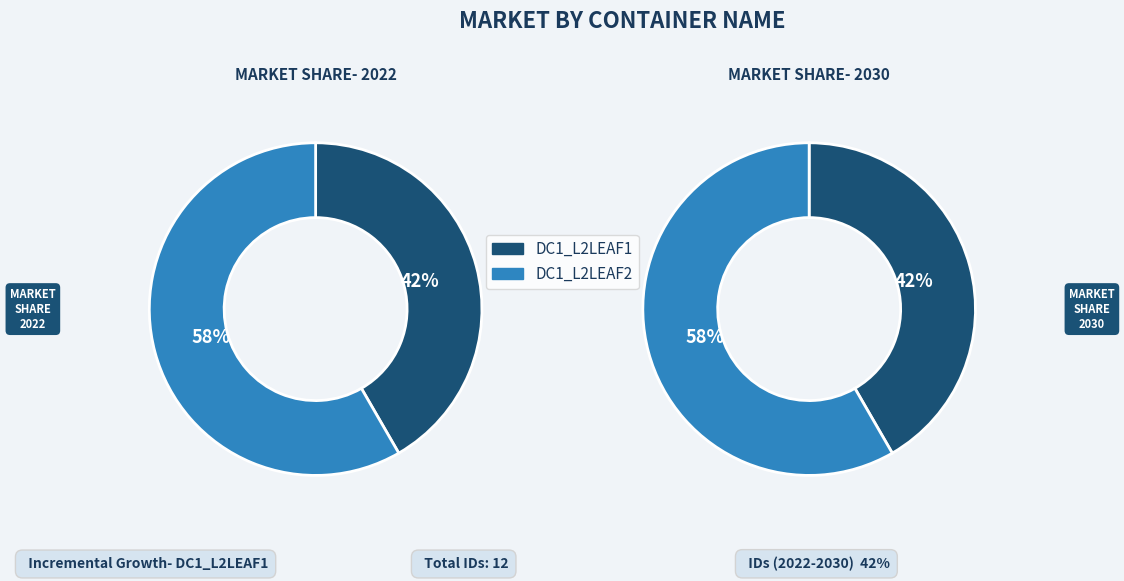

Count the number of slices in the pie.

2